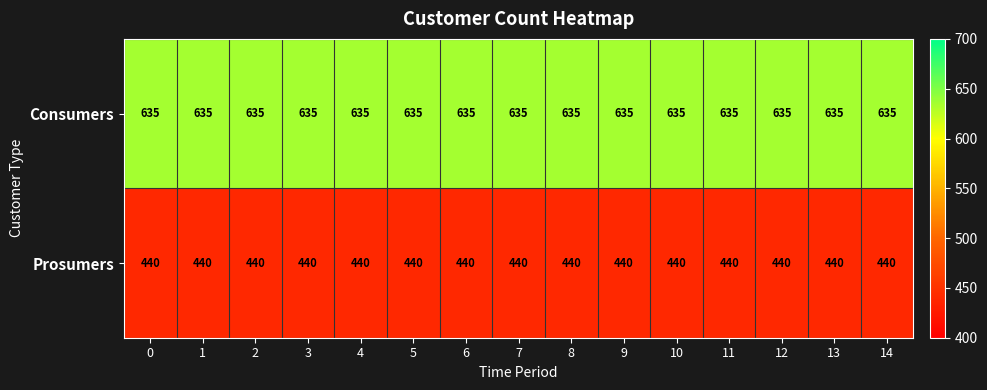

The Consumers series shows 635 at 7. True or false?

True